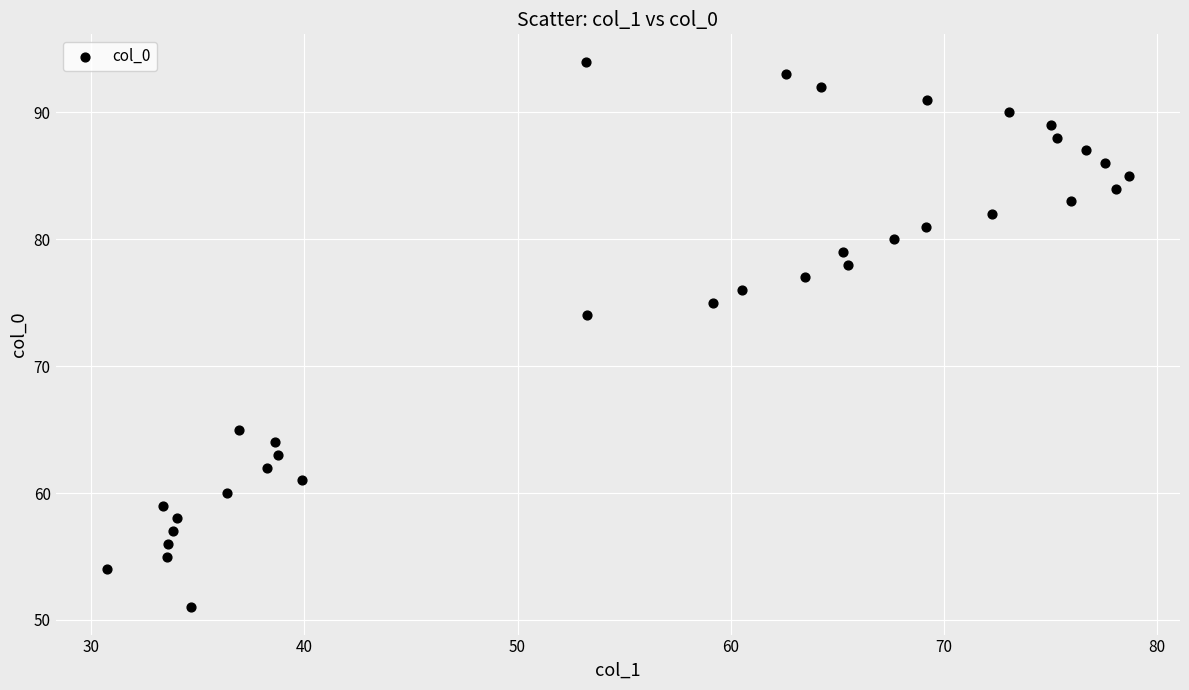

What Y value in the scatter plot is closest to 72?

74